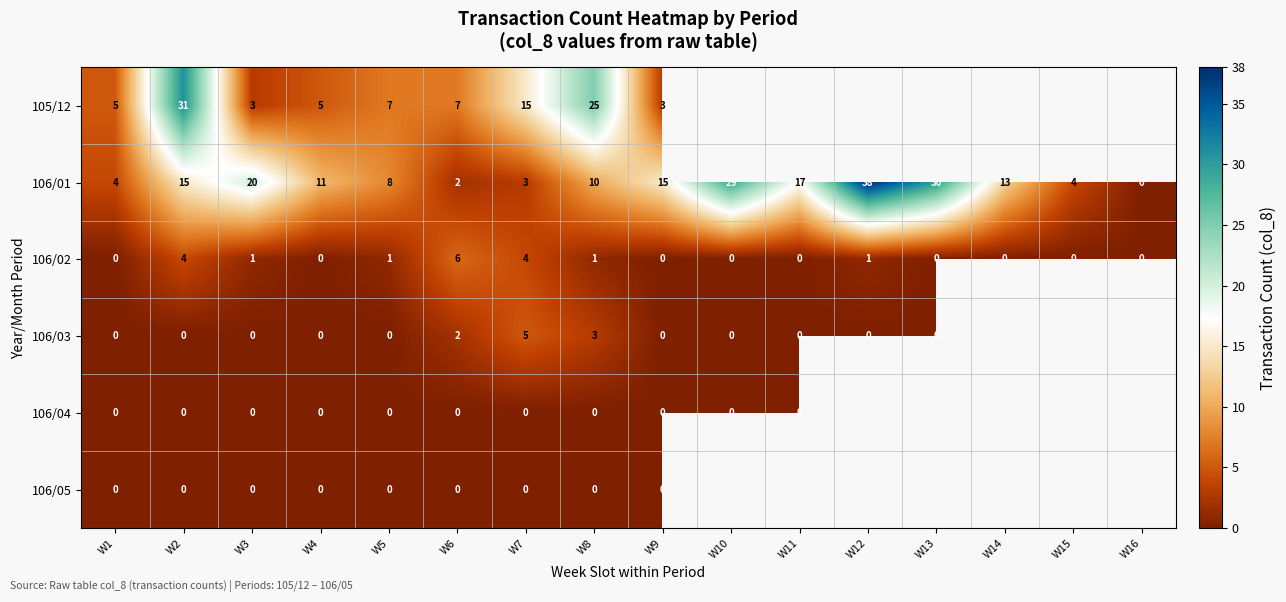

How many positive values does the 106/02 series have?

7